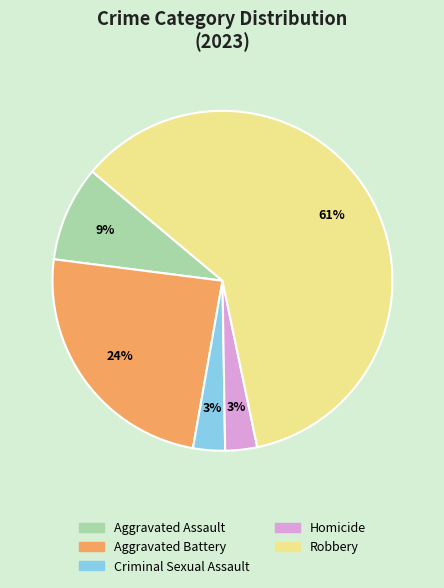

What percentage is the Homicide slice, to the nearest percent?

3%